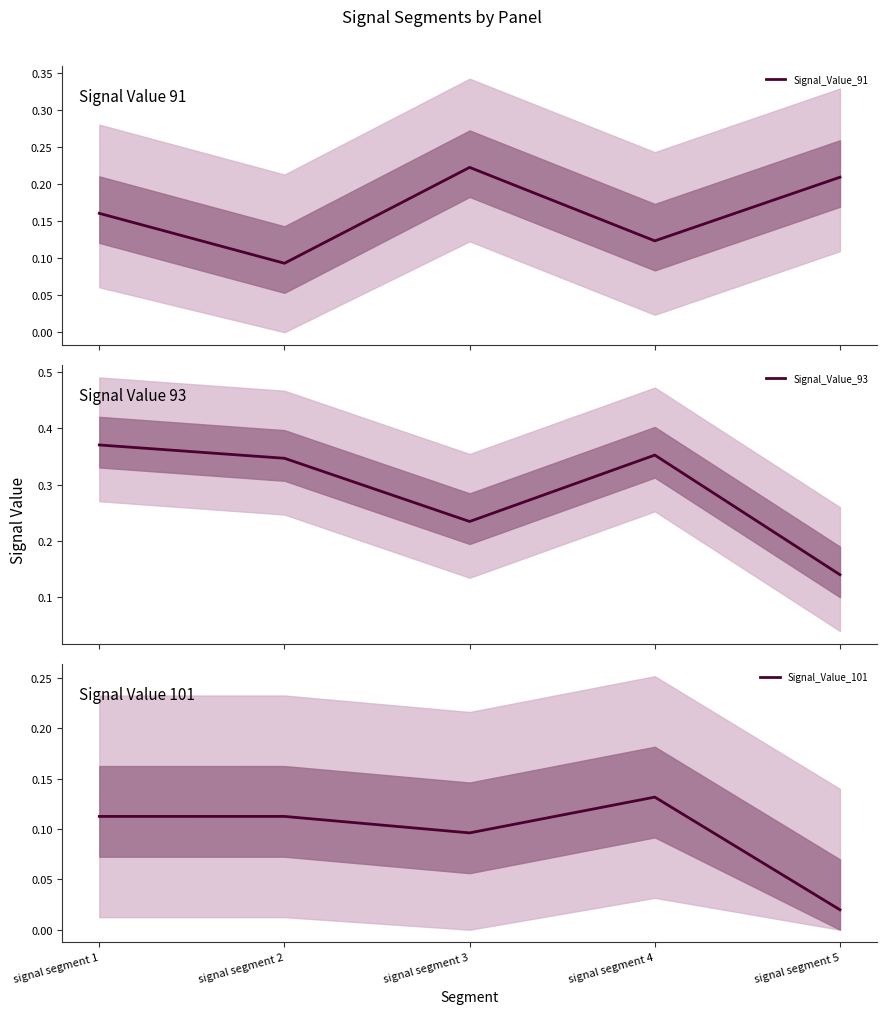

How many series are shown in this chart?

3